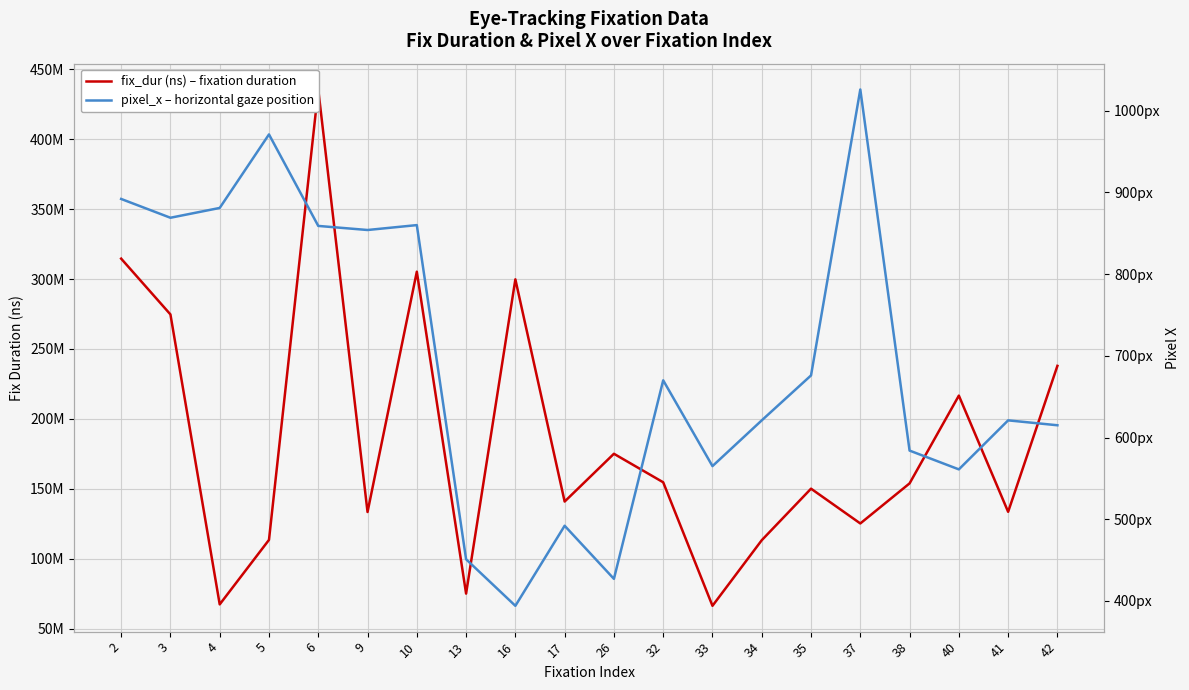

True or false: pixel_x – horizontal gaze position and fix_dur (ns) – fixation duration cross at least once.

False